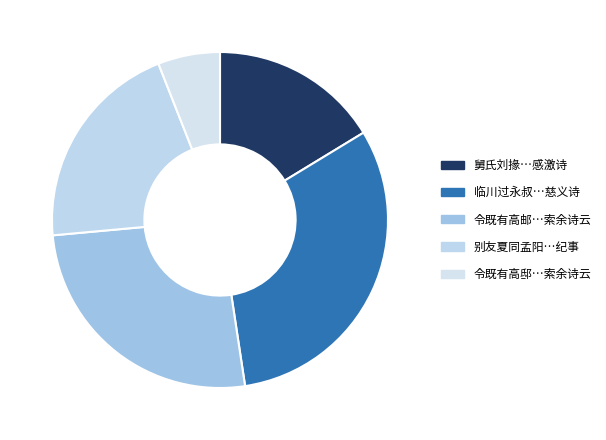

To the nearest percent, what is the difference between the largest and smallest slice percentages?

25%